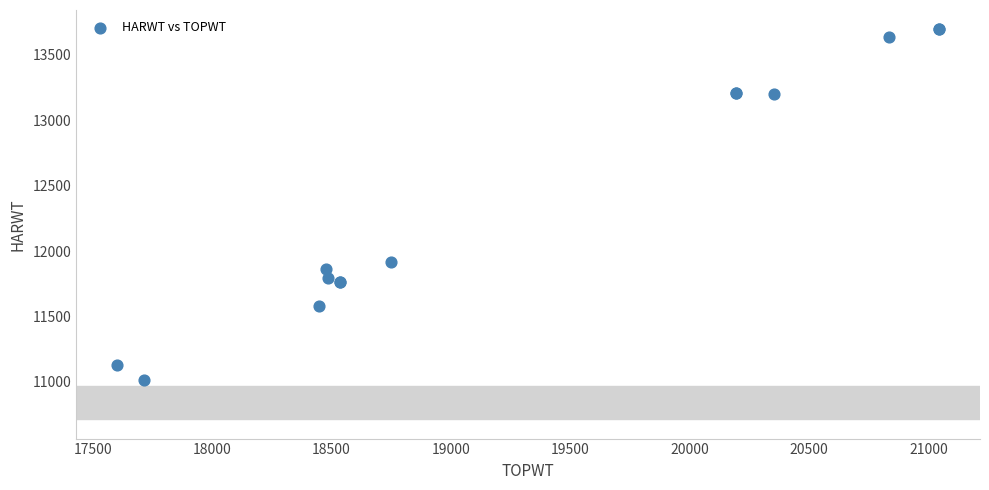

What Y value in the scatter plot is closest to 12354?

11920